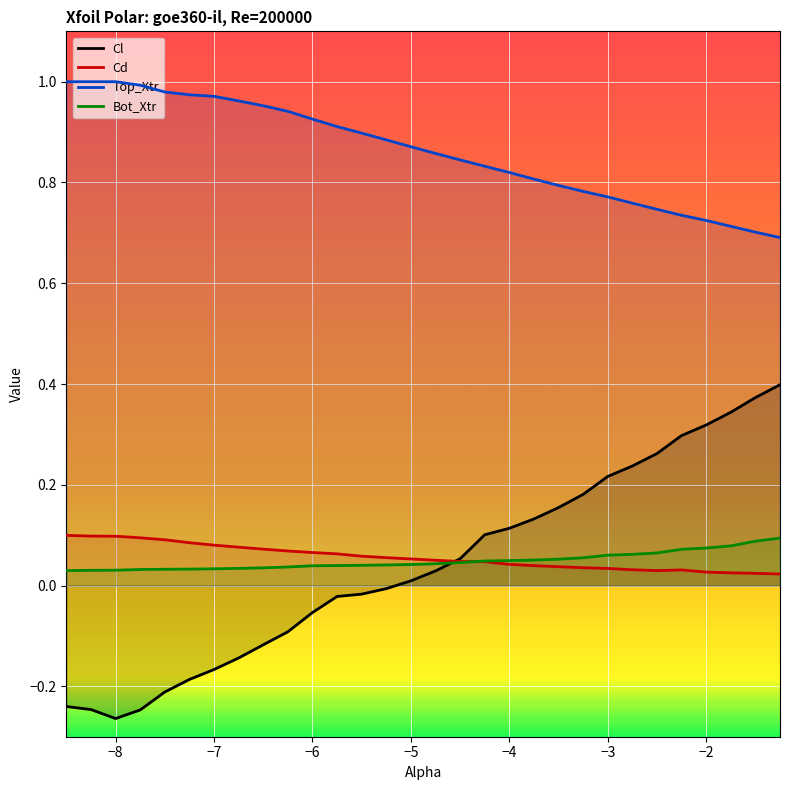

How many categories are shown in the chart?

30